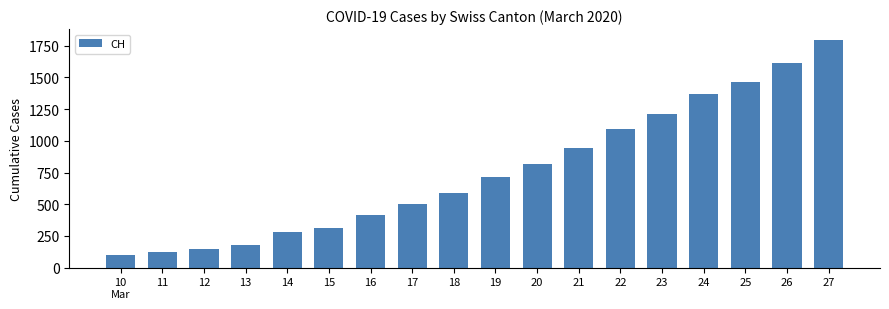

What is the sum of all values?

13674